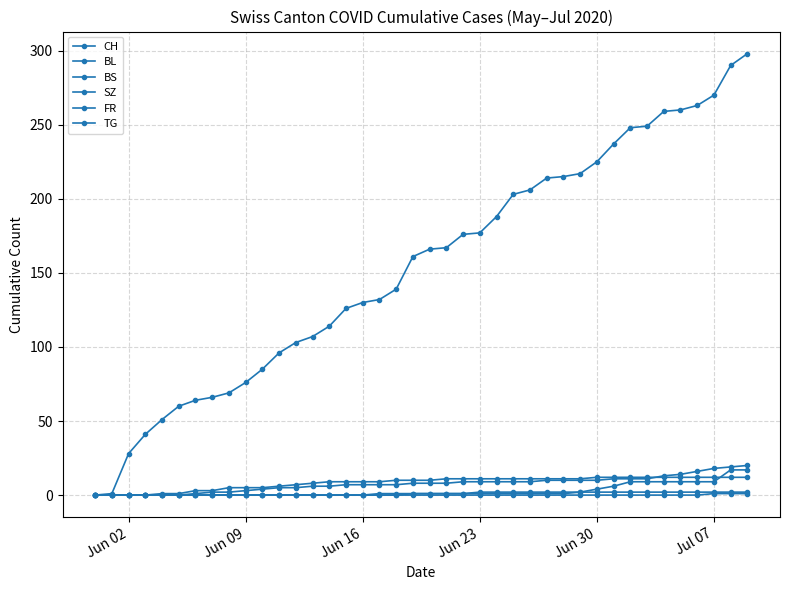

What is the maximum value for CH?

298